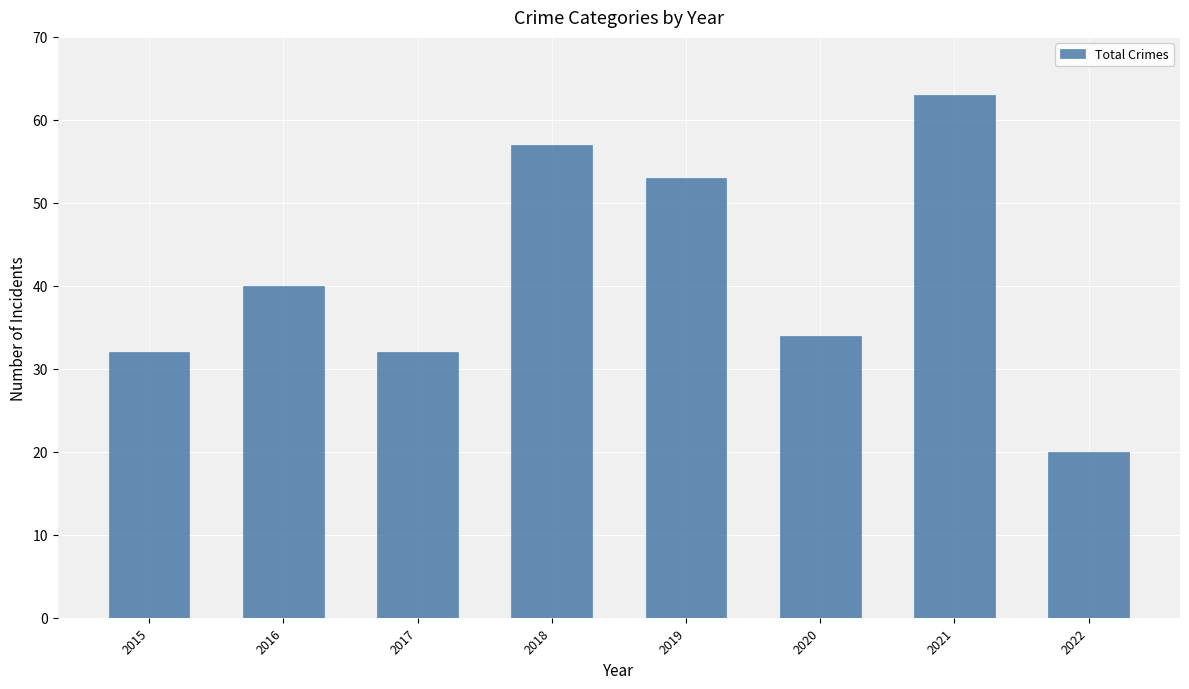

Reading left to right, what are all the values shown in this chart?

32	40	32	57	53	34	63	20